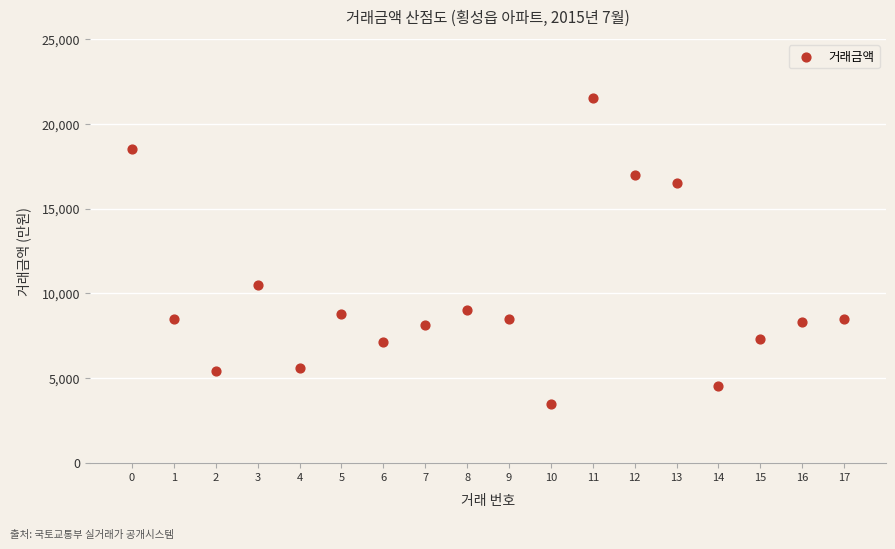

What is the range of Y values (max minus min)?

18050